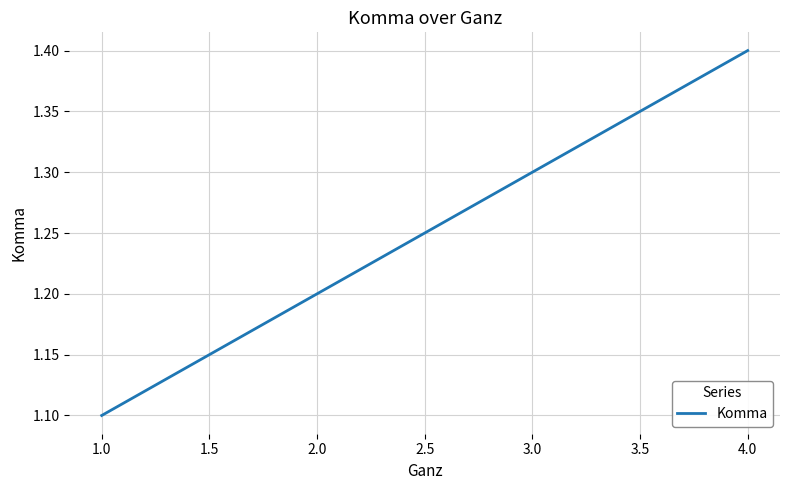

What is the minimum value shown in the chart?

1.1